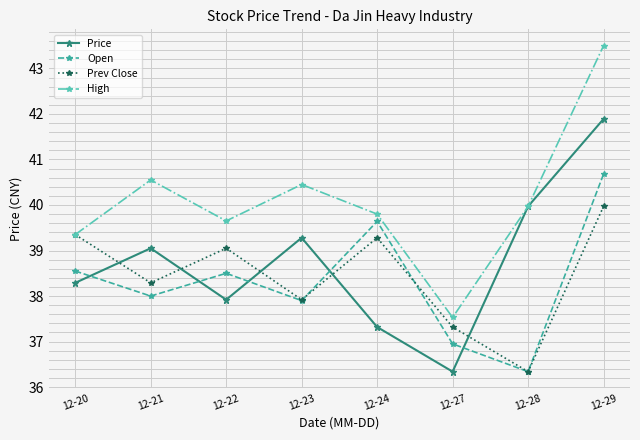

Where is High nearest to the value 40?

12-28